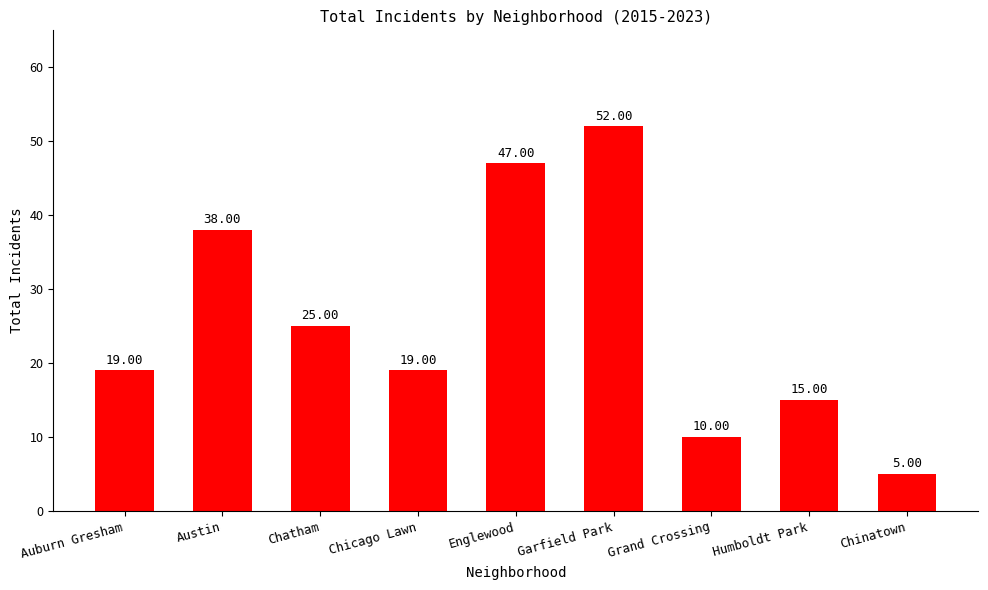

The value at Austin is 38. True or false?

True